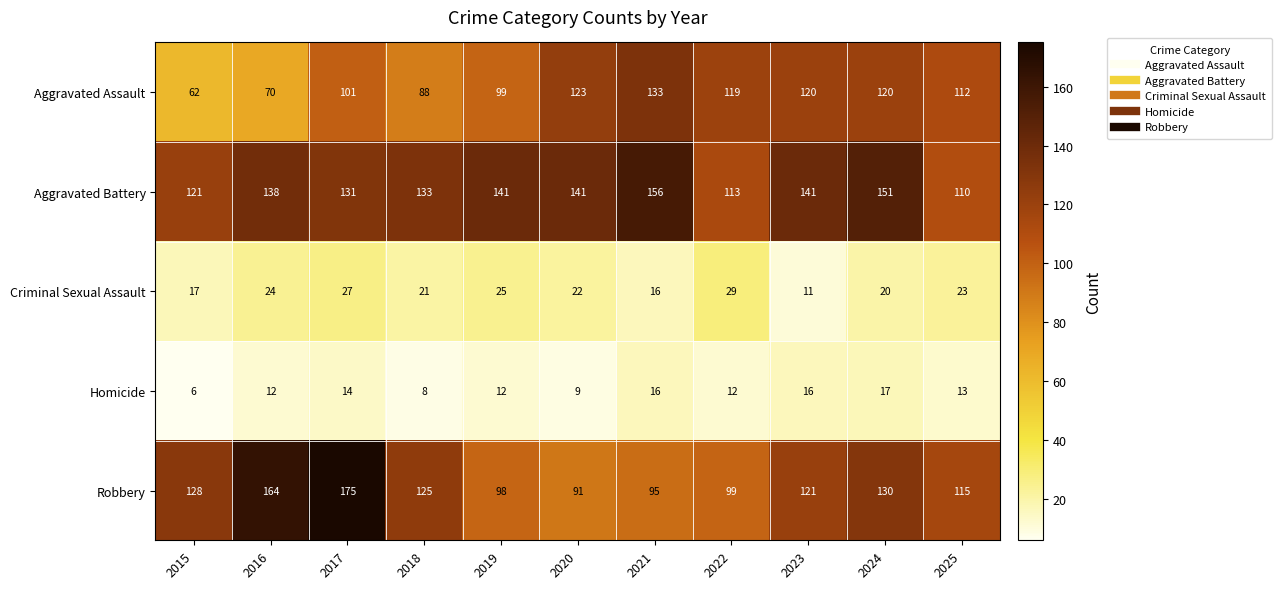

What is the smallest value displayed?

6